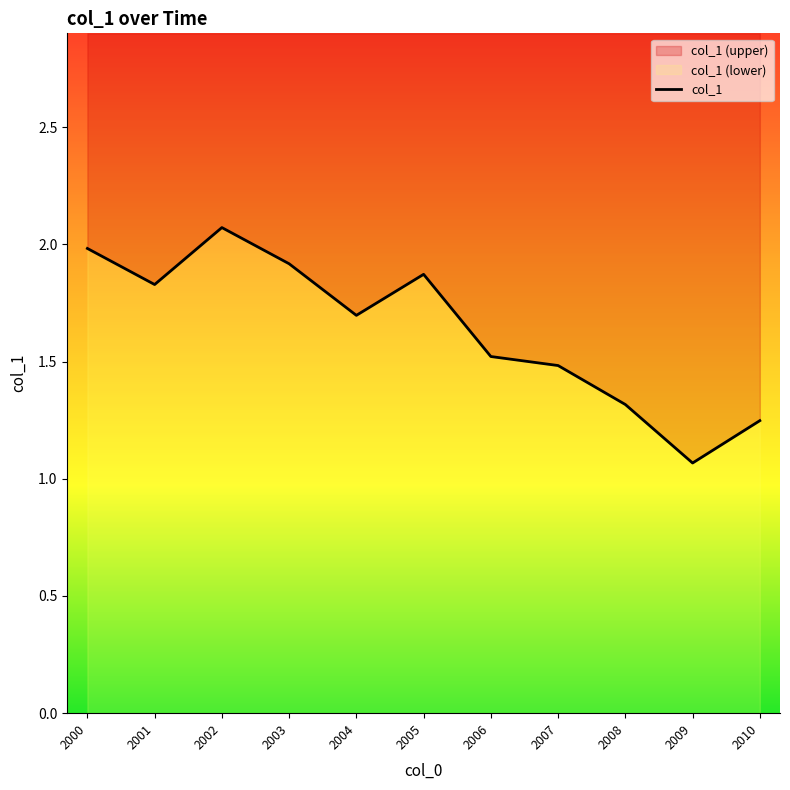

Where is the first local maximum?

2002